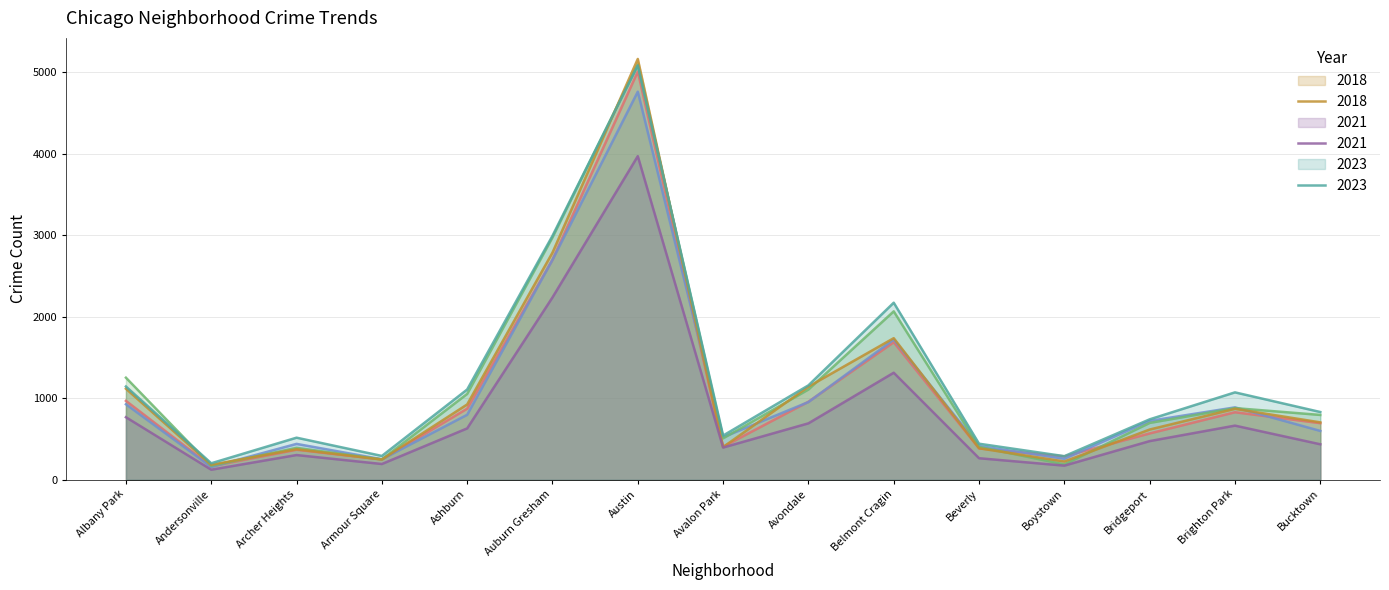

Which category has the highest value across all series?

Austin